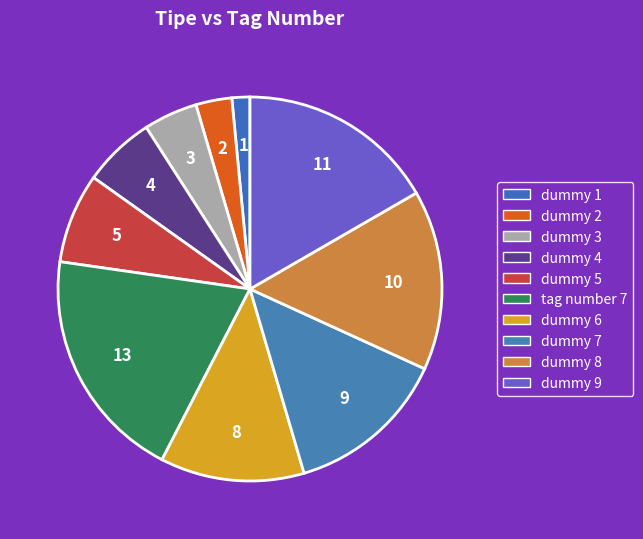

Is there any slice that represents more than half of the pie?

No